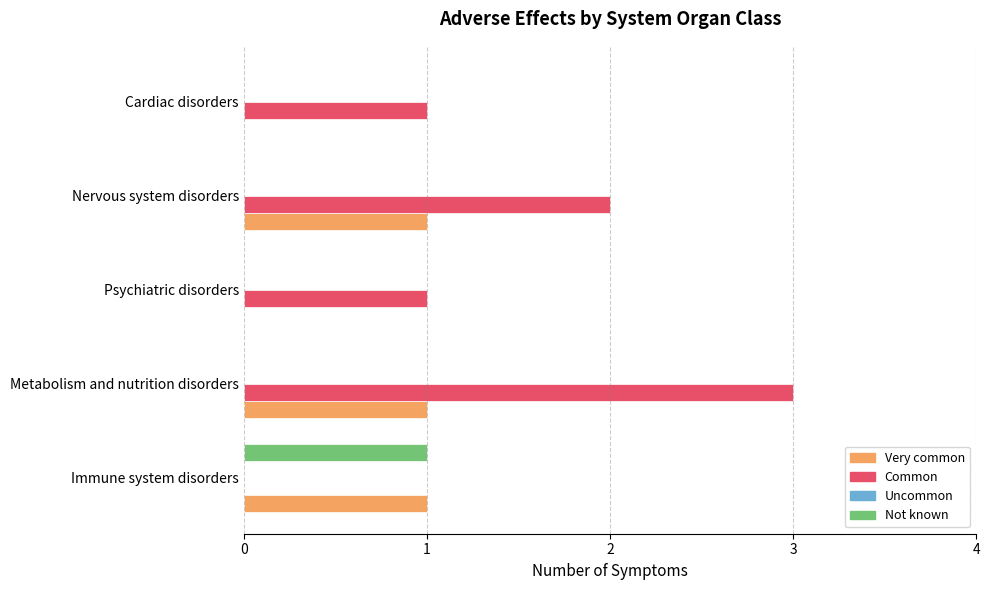

What is the sum of all Common values?

7